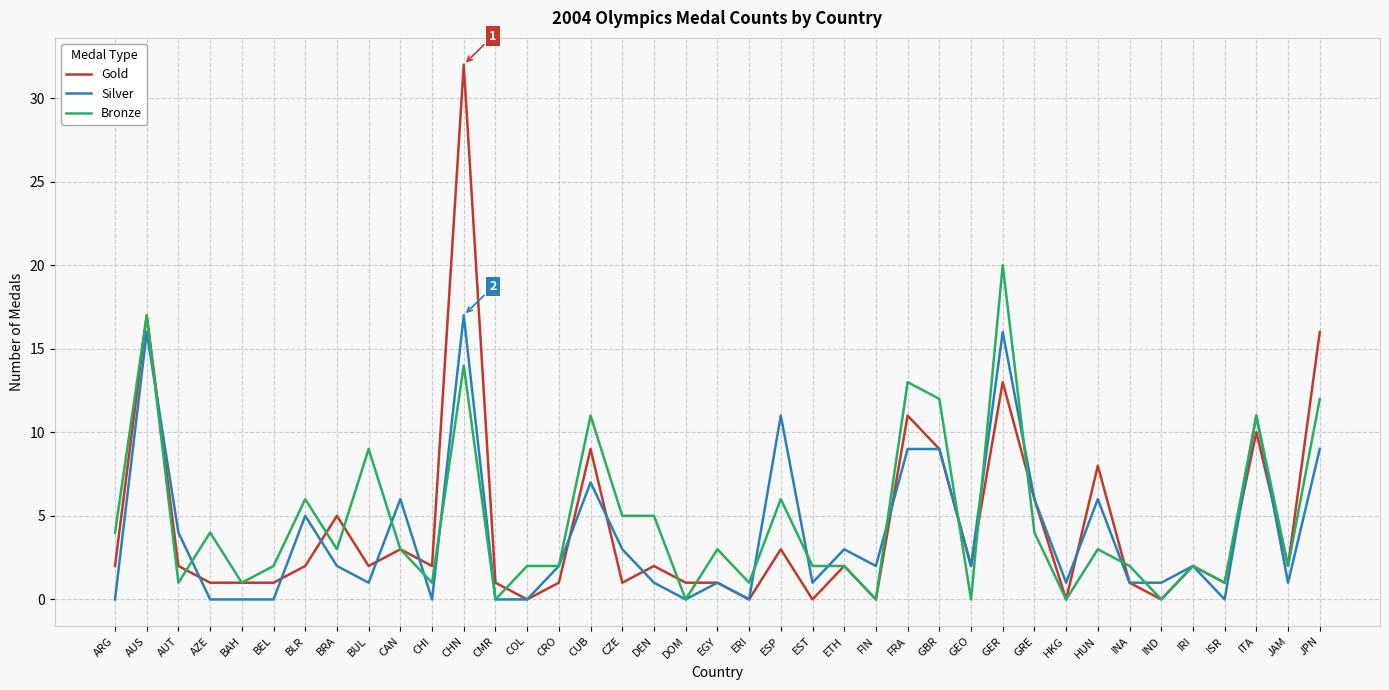

Between which two adjacent categories do Silver and Bronze first intersect?

AUS and AUT